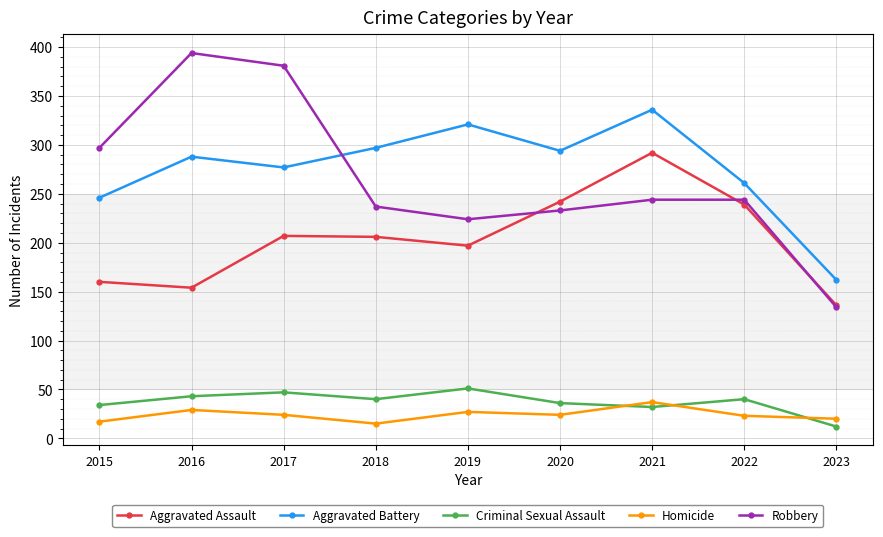

What is the difference between the highest and lowest values at 2020?

270